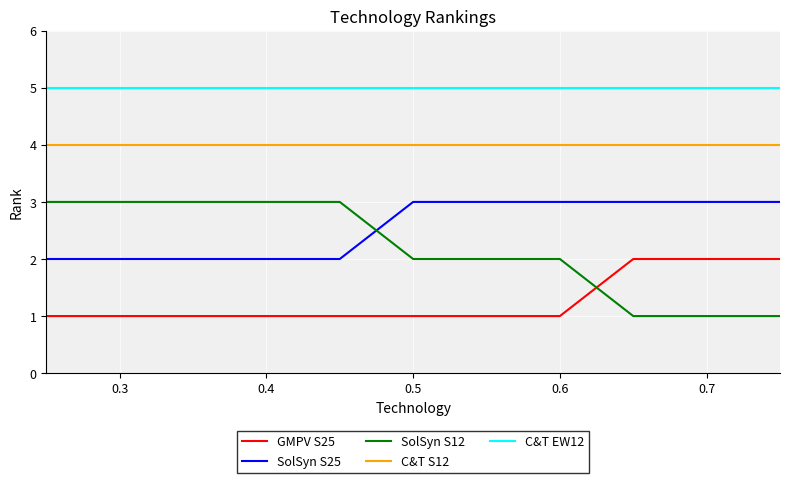

What is the highest value of the SolSyn S25 series?

3